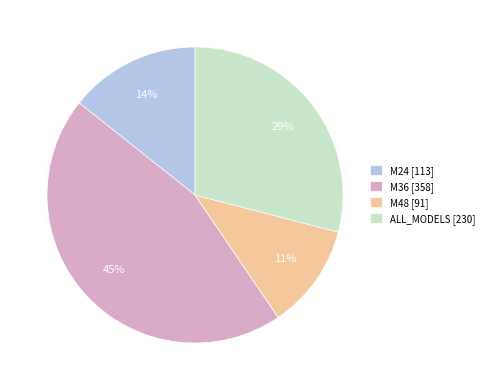

Count the number of slices in the pie.

4